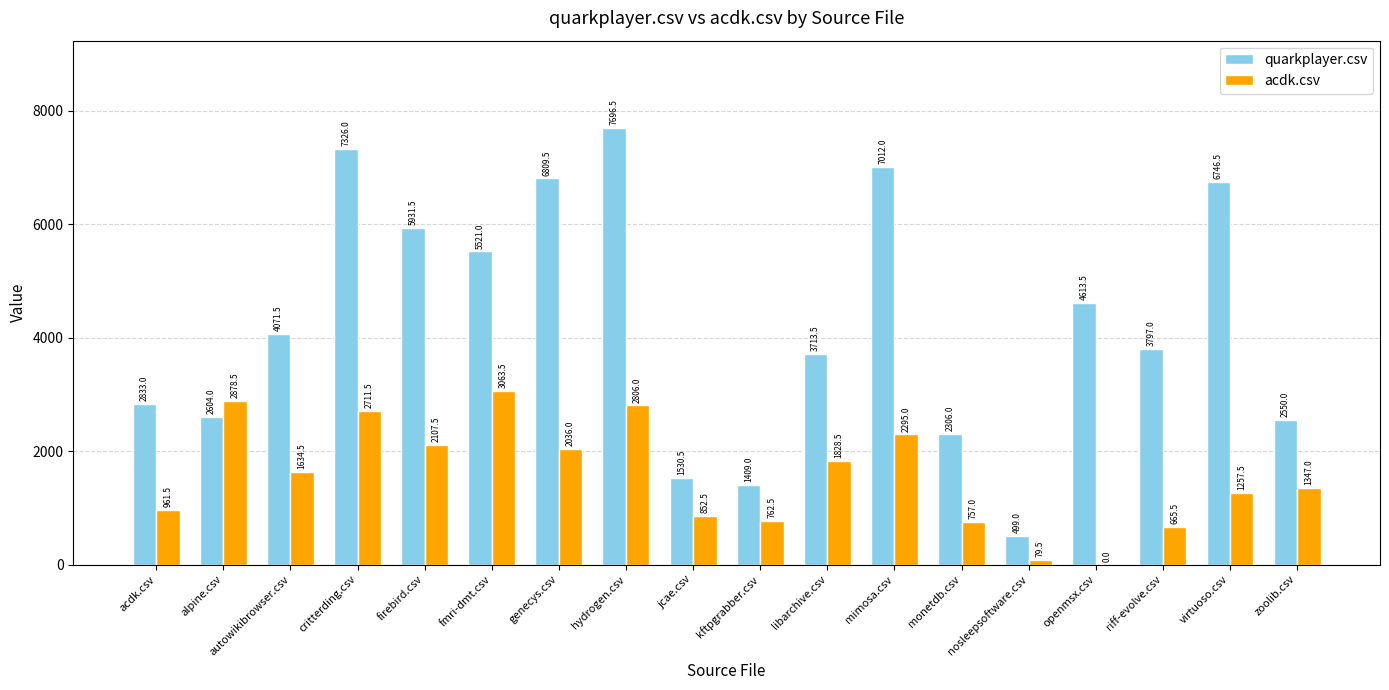

At which category is the sum across all series the highest?

hydrogen.csv